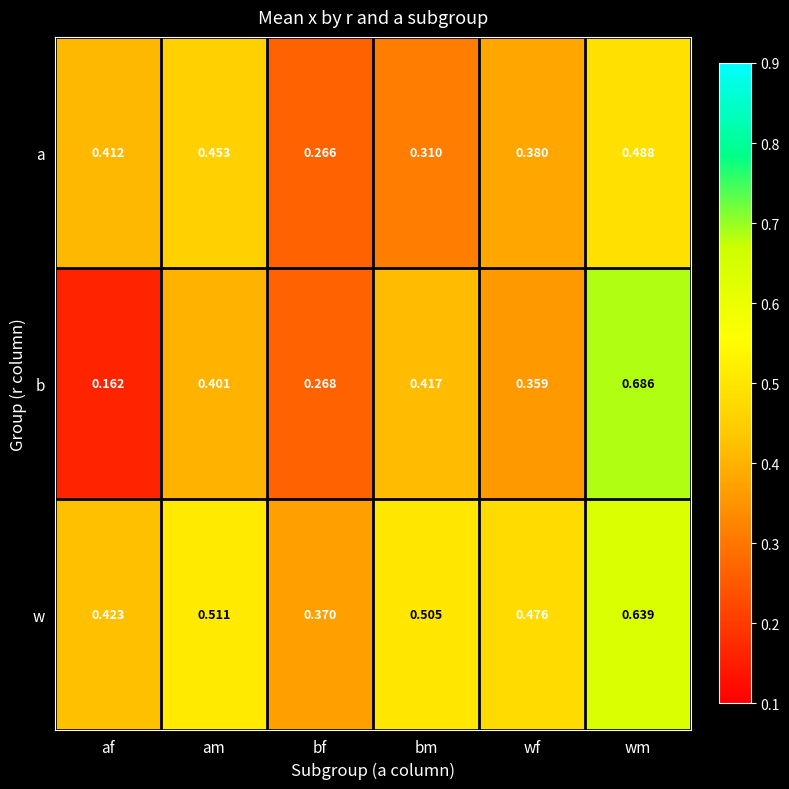

Where is b nearest to the value 0?

af